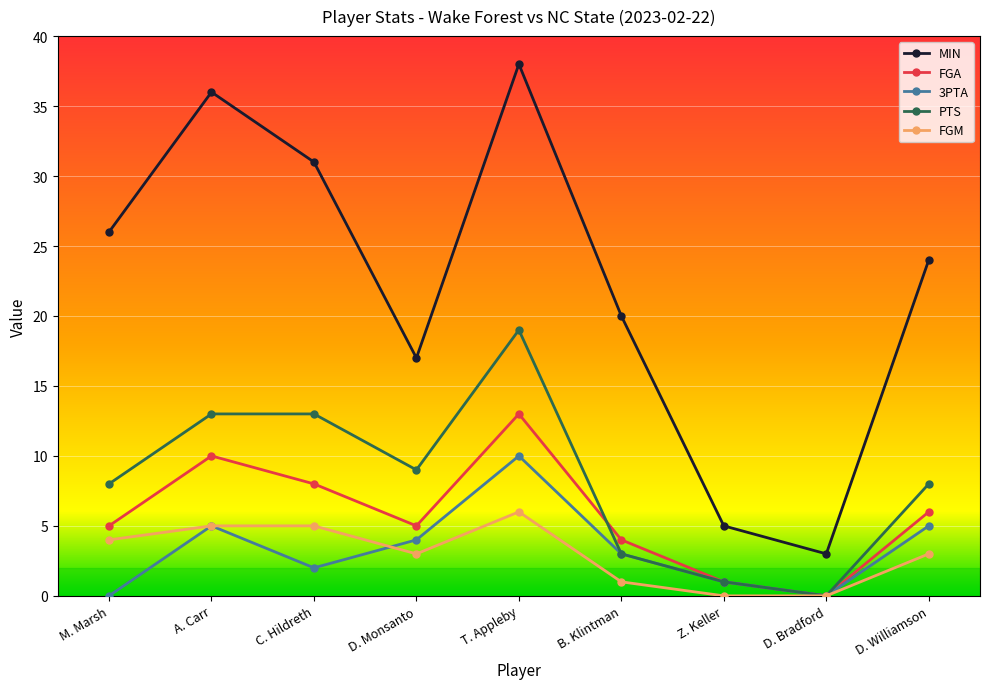

True or false: 3PTA and MIN intersect in this chart.

False